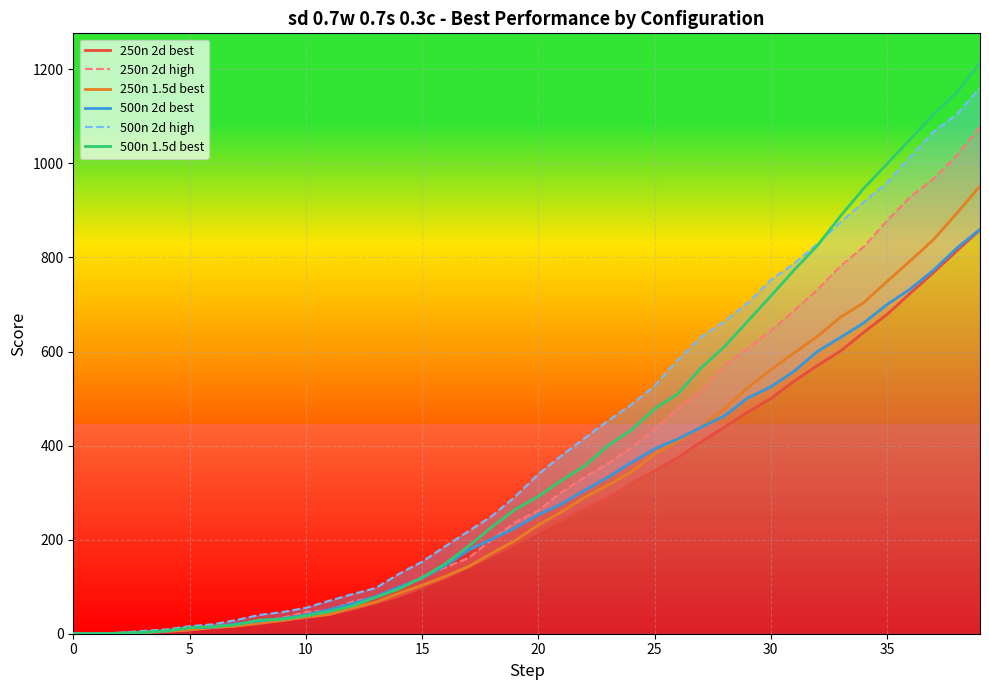

What are all the series names shown in the legend?

250n 2d best, 250n 2d high, 250n 1.5d best, 500n 2d best, 500n 2d high, 500n 1.5d best